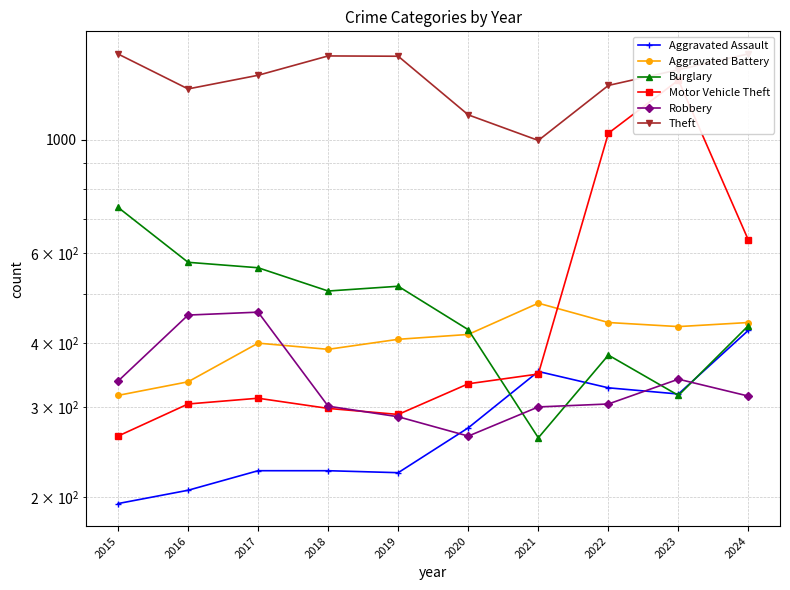

The Burglary series shows 433 at 2024. True or false?

True